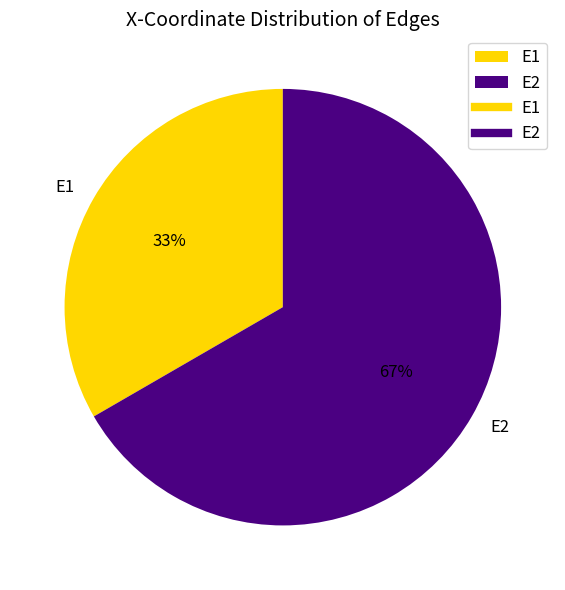

The E2 slice represents 56% of the pie. True or false?

False